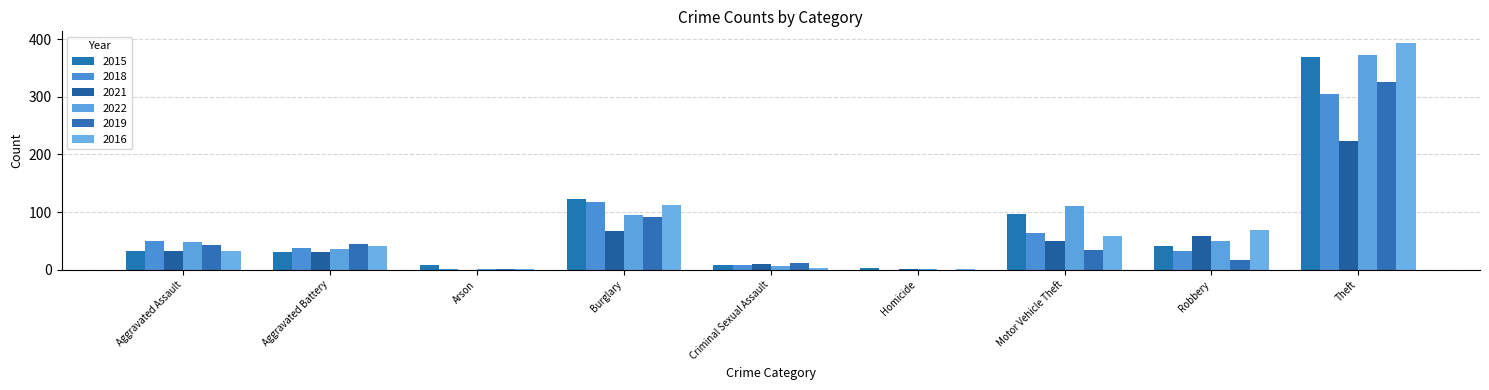

How many categories are shown in the chart?

9